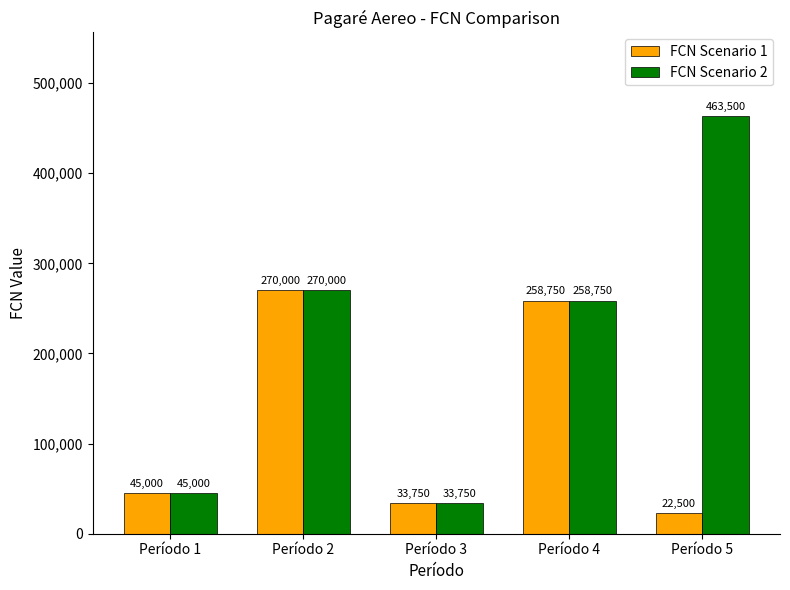

What value does the FCN Scenario 1 series have at Período 3, to the nearest 10?

33750